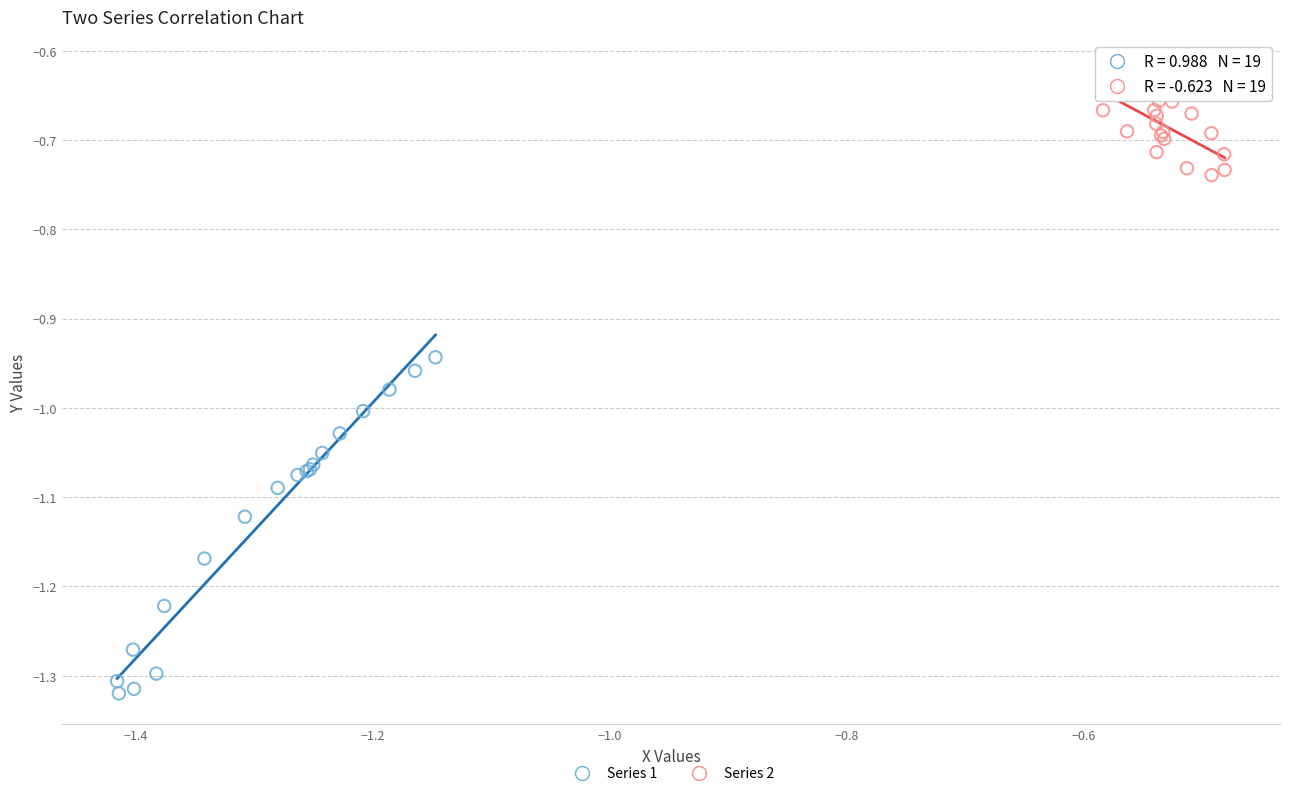

Which series contains the lowest Y value?

Series 1